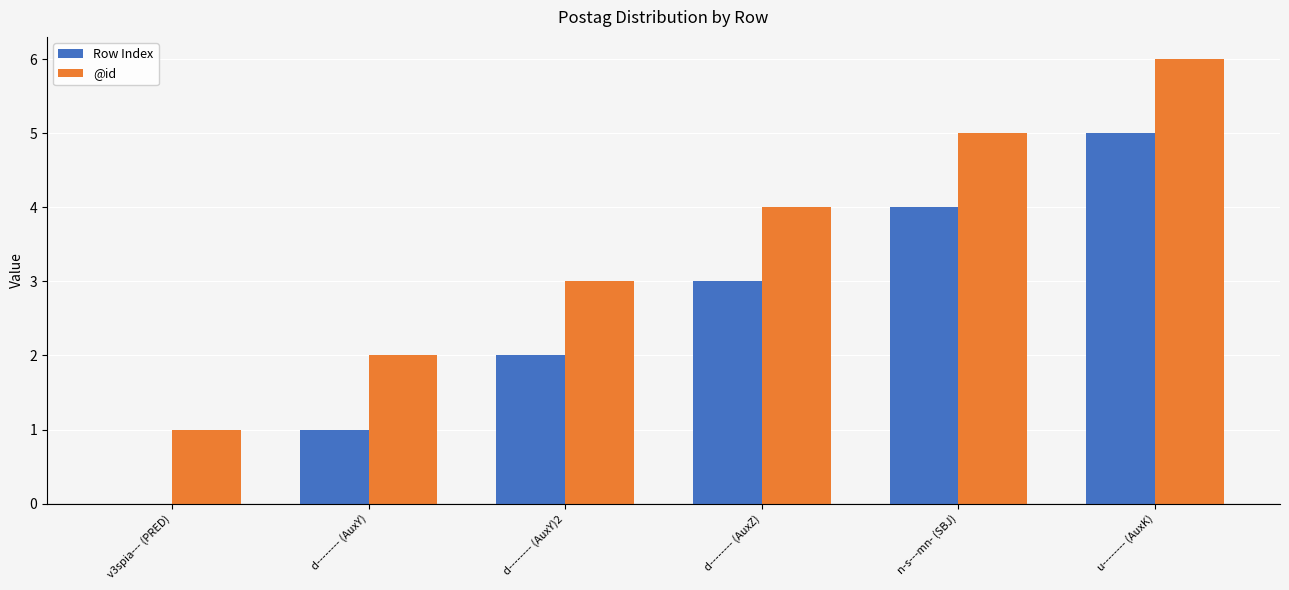

What is the maximum value shown in the chart?

6